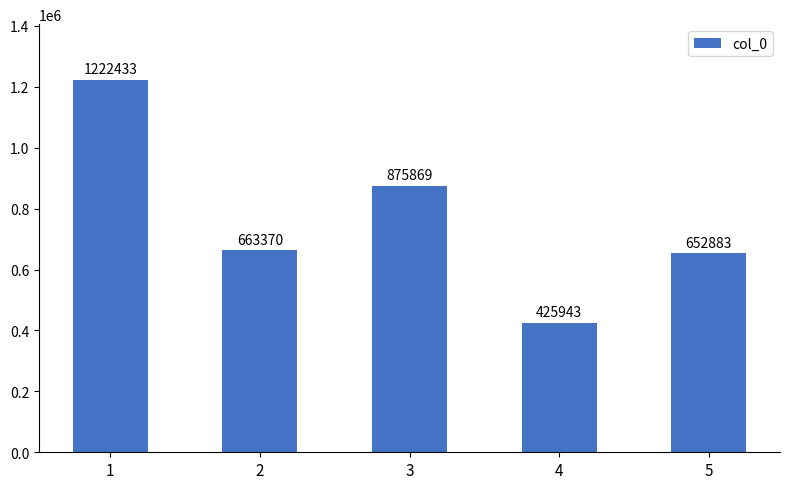

Reading right to left, transcribe all the data shown in this chart.

5=652883	4=425943	3=875869	2=663370	1=1222433